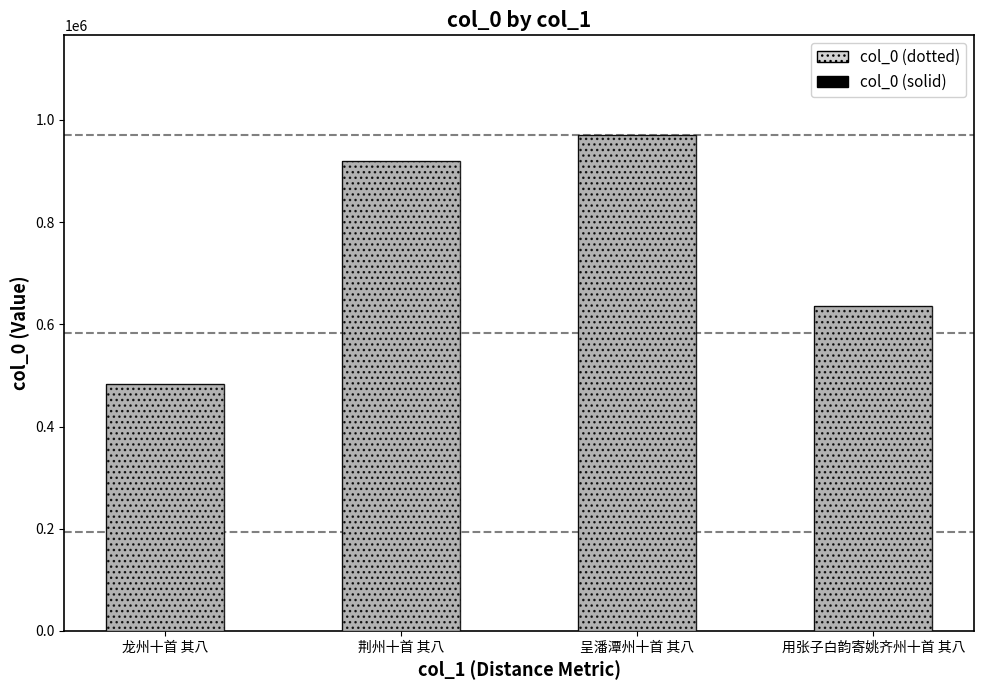

What is the difference between the values at 呈潘潭州十首 其八 and 龙州十首 其八?

488372